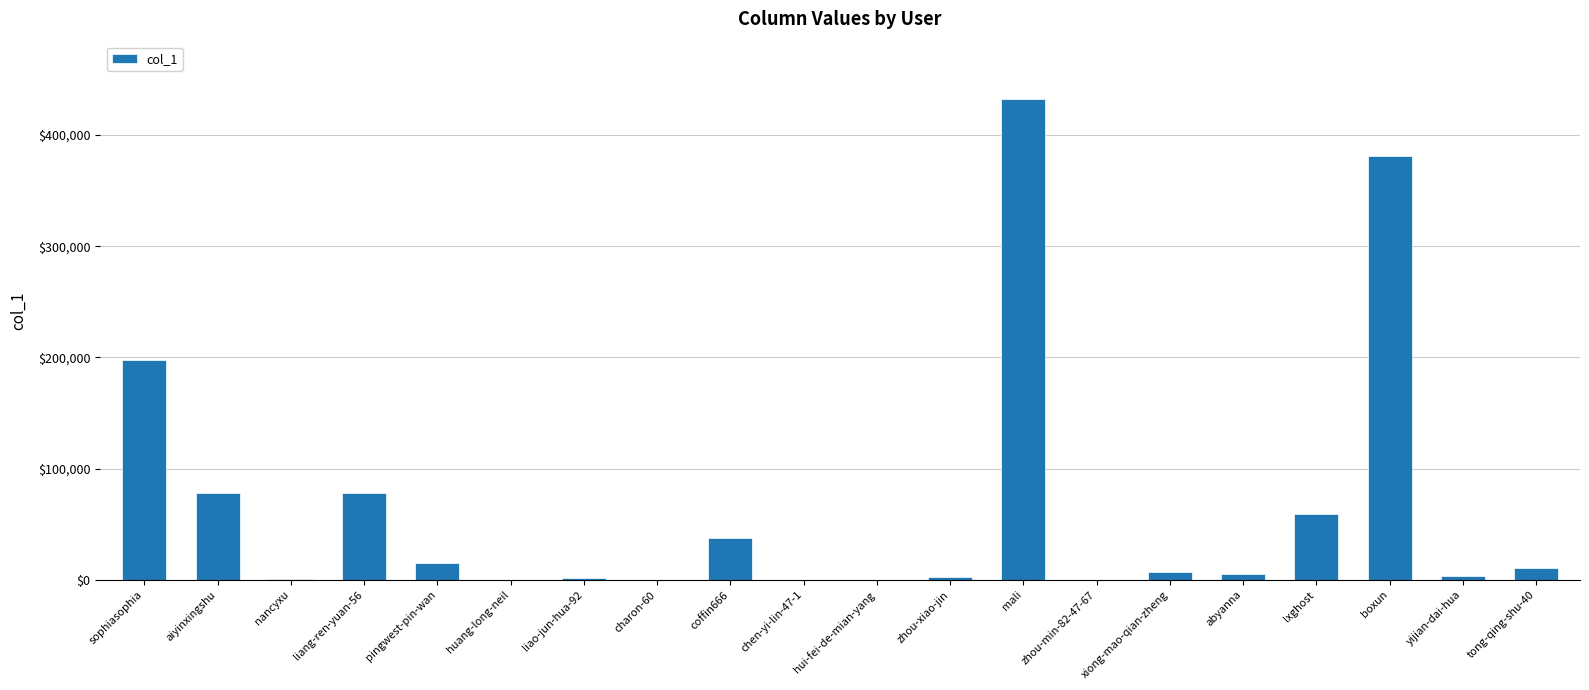

The chart shows a value of 657122 at mali. True or false?

False